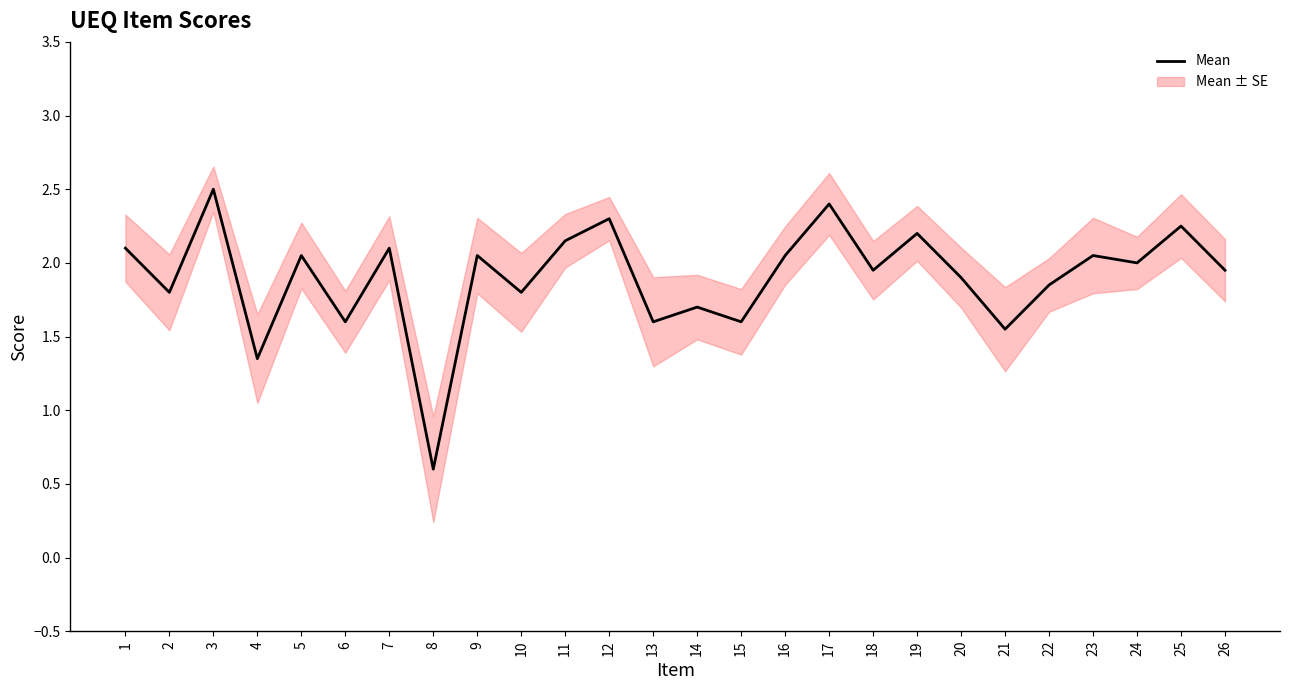

The value at 1 is 2.1. True or false?

True